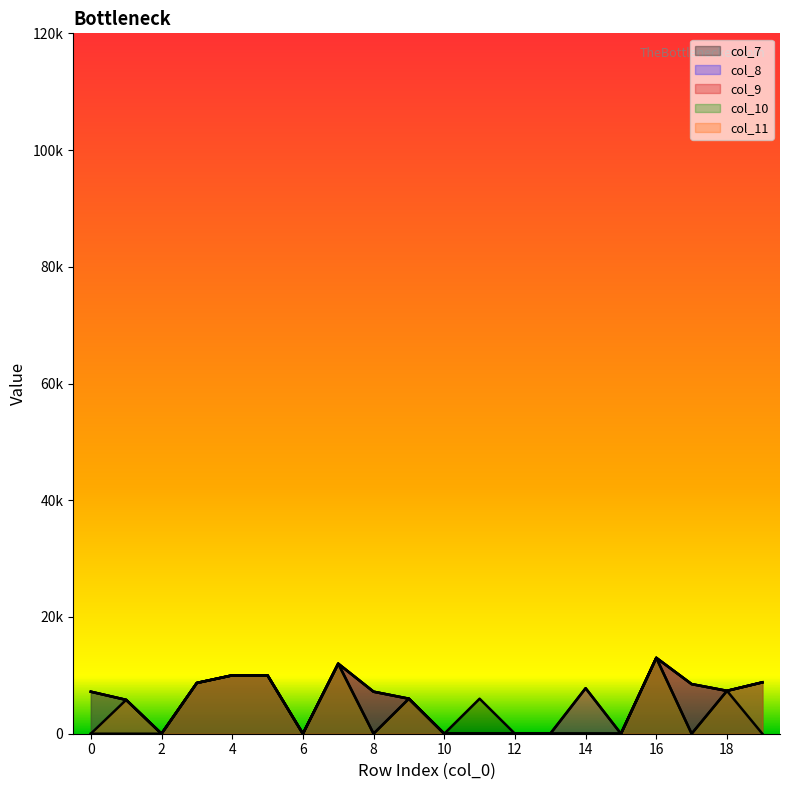

How many lines are shown in the chart?

5